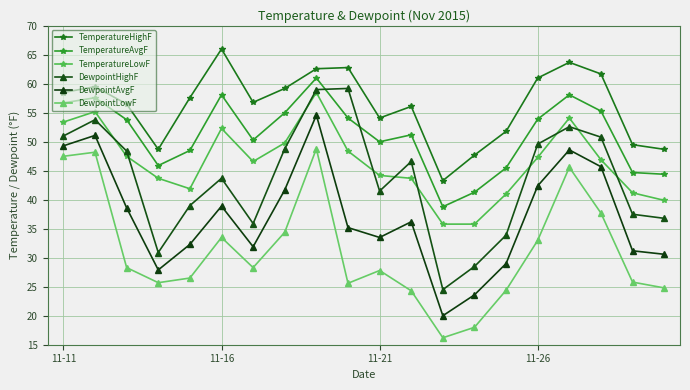

Which series has the widest spread of values?

DewpointHighF